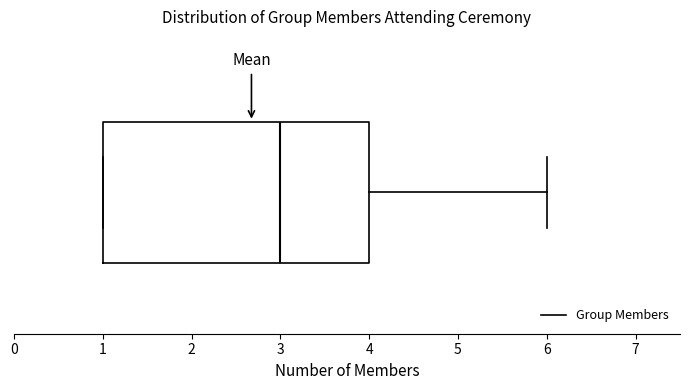

Where does the right whisker of the box end on the x-axis? The values are not printed on the chart, so give them approximately, as read against the axis.

6